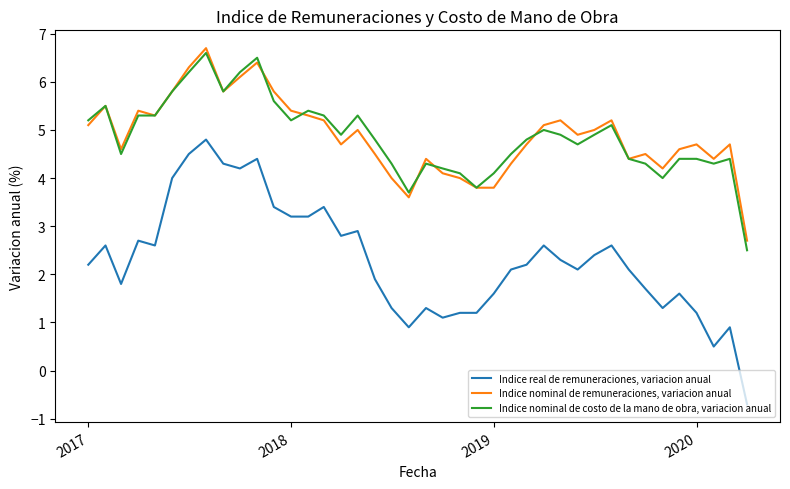

List the series in order of their peak value, lowest first.

Indice real de remuneraciones, variacion anual, Indice nominal de costo de la mano de obra, variacion anual, Indice nominal de remuneraciones, variacion anual